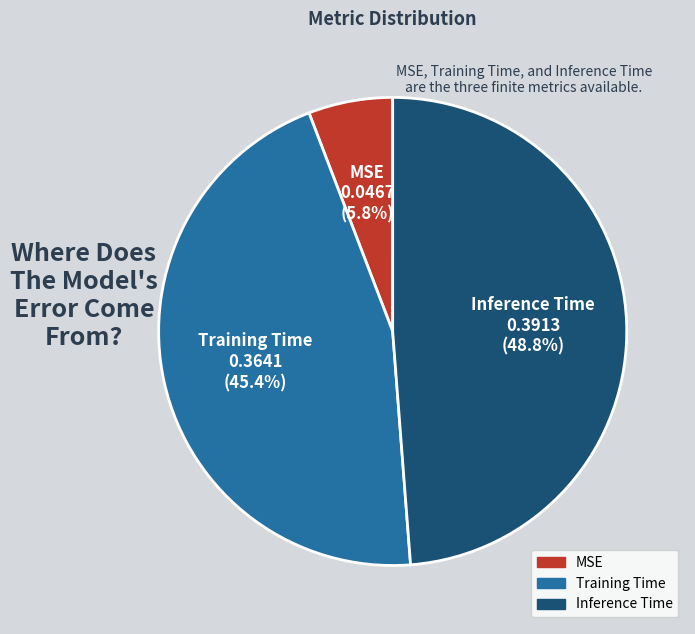

The MSE slice represents 6% of the pie. True or false?

True